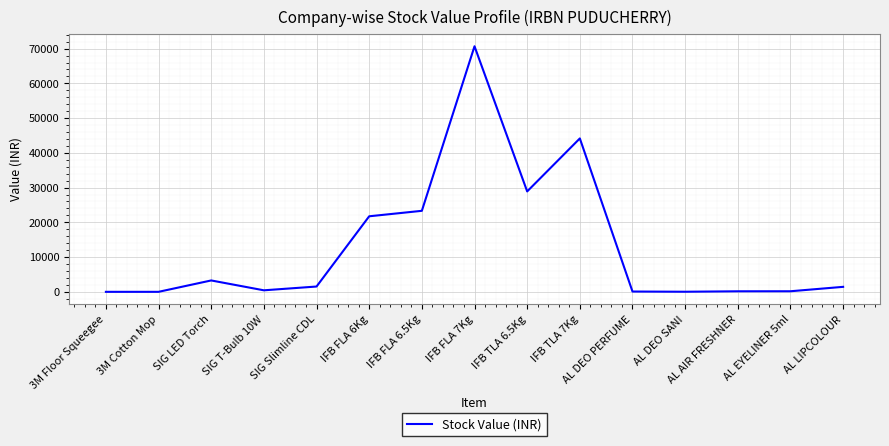

What is the difference between the maximum and minimum values?

70677.8